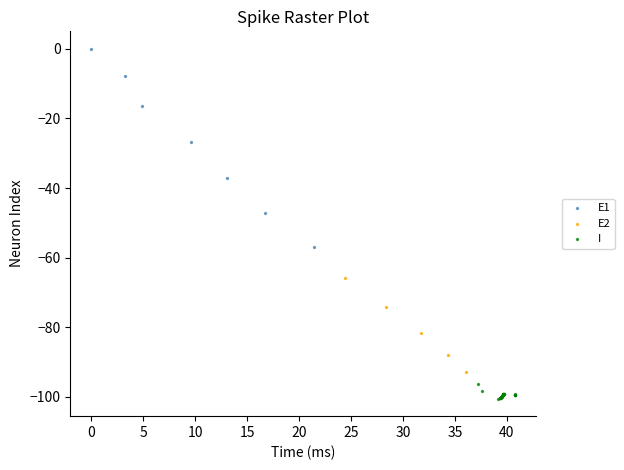

Which series has the widest spread of Y values?

E1